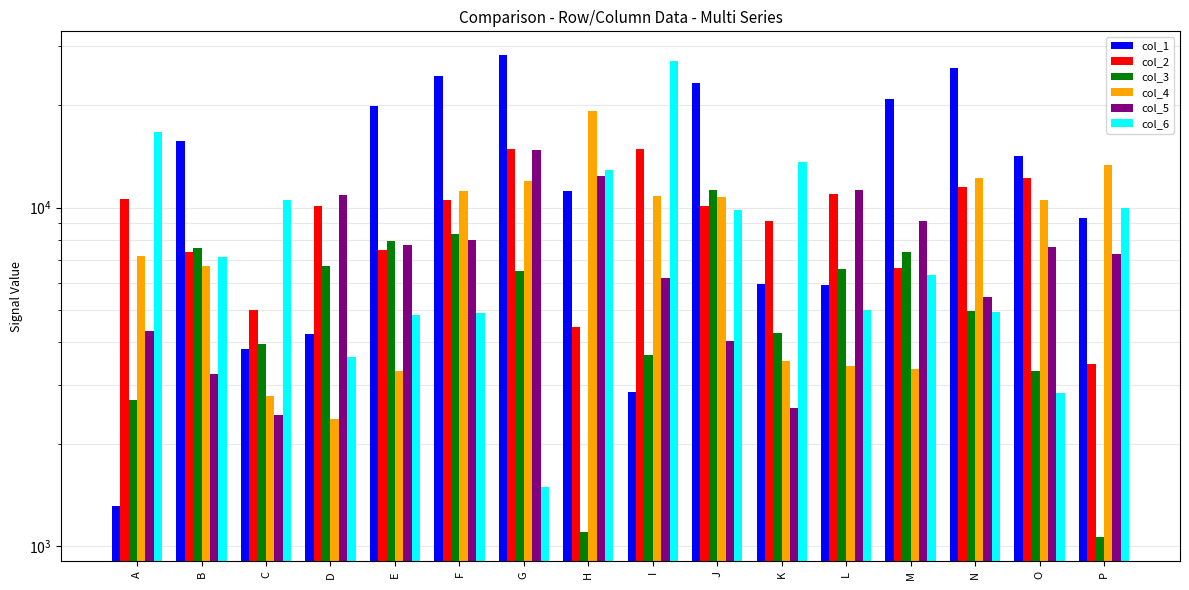

Reading left to right, what are all the values shown in this chart?

col_1: A=1313	B=15723	C=3820	D=4223	E=19914	F=24427	G=28104	H=11197	I=2862	J=23308	K=5934	L=5895	M=20926	N=25860	O=14189	P=9285
col_2: A=10587	B=7379	C=4981	D=10078	E=7496	F=10547	G=14893	H=4439	I=14867	J=10102	K=9113	L=10949	M=6637	N=11500	O=12206	P=3454
col_3: A=2706	B=7586	C=3970	D=6707	E=7973	F=8357	G=6497	H=1106	I=3684	J=11268	K=4259	L=6575	M=7413	N=4946	O=3283	P=1065
col_4: A=7186	B=6709	C=2786	D=2384	E=3291	F=11157	G=11954	H=19298	I=10837	J=10716	K=3527	L=3409	M=3339	N=12195	O=10516	P=13374
col_5: A=4320	B=3233	C=2435	D=10923	E=7761	F=8031	G=14774	H=12395	I=6177	J=4028	K=2566	L=11281	M=9124	N=5460	O=7641	P=7298
col_6: A=16662	B=7160	C=10514	D=3618	E=4826	F=4887	G=1497	H=12943	I=27081	J=9809	K=13621	L=4978	M=6308	N=4915	O=2842	P=9945